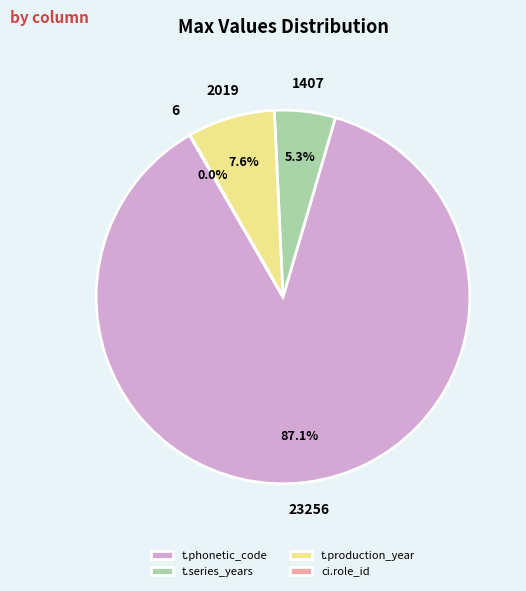

What percentage is NOT represented by t.series_years?

94.7%